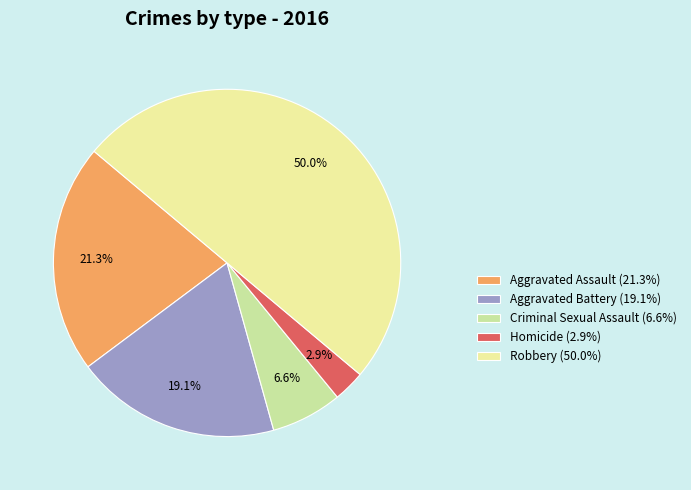

True or false: Homicide accounts for 15% of the total.

False